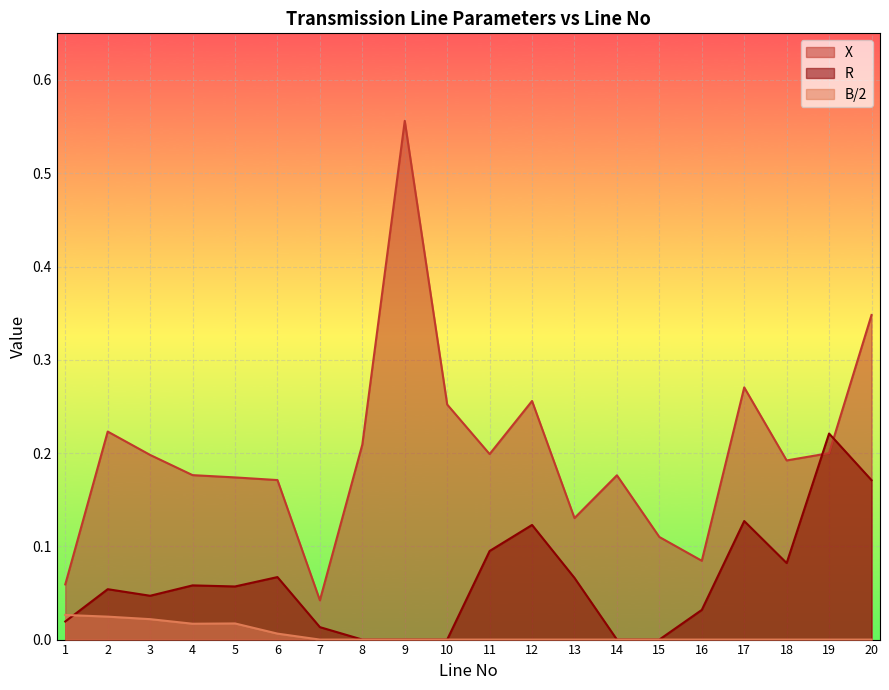

Reading right to left, transcribe all the data shown in this chart.

X: 0.3	0.2	0.2	0.3	0.1	0.1	0.2	0.1	0.3	0.2	0.3	0.6	0.2	0.0	0.2	0.2	0.2	0.2	0.2	0.1
R: 0.2	0.2	0.1	0.1	0.0	0.0	0.0	0.1	0.1	0.1	0.0	0.0	0.0	0.0	0.1	0.1	0.1	0.0	0.1	0.0
B/2: 0.0	0.0	0.0	0.0	0.0	0.0	0.0	0.0	0.0	0.0	0.0	0.0	0.0	0.0	0.0	0.0	0.0	0.0	0.0	0.0